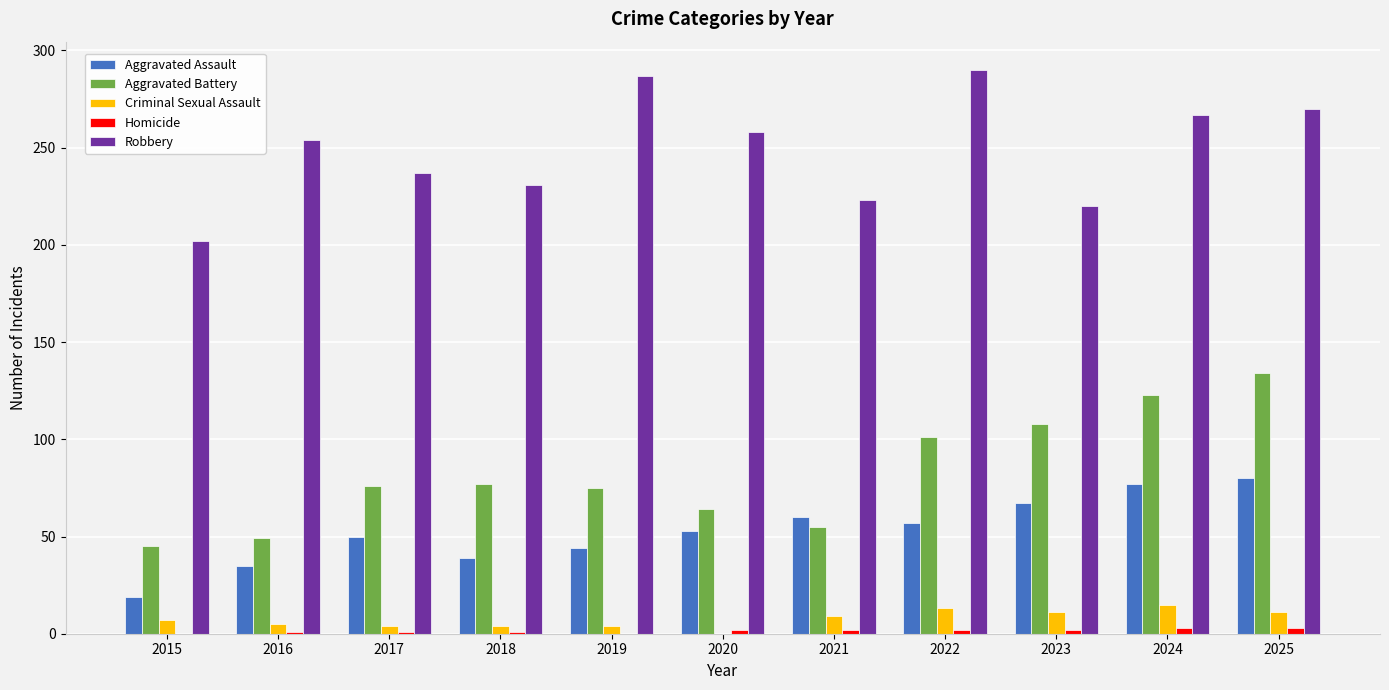

Which series has the largest total across all categories?

Robbery